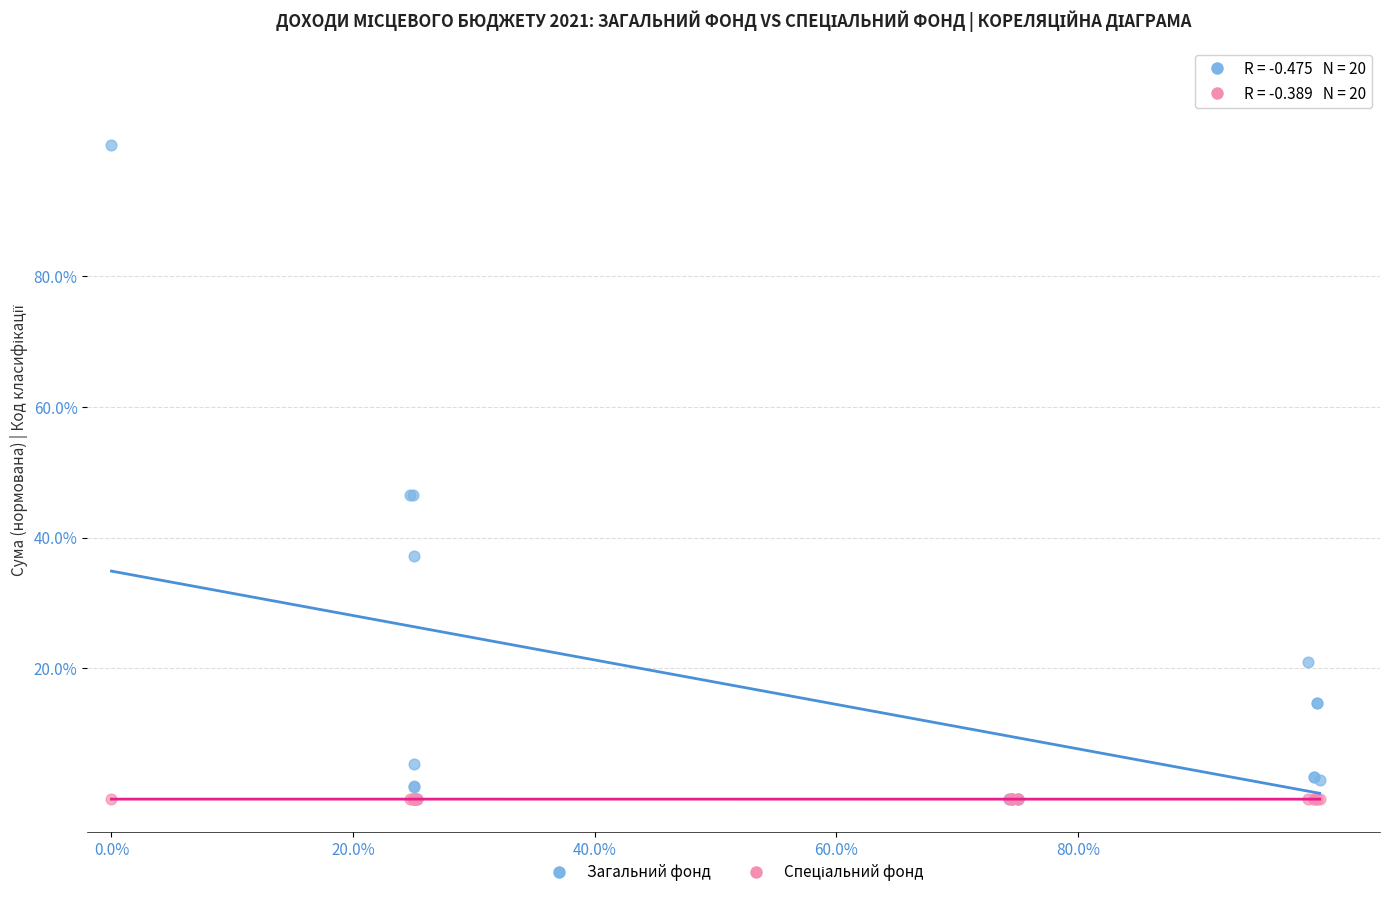

Which series contains the highest Y value?

Загальний фонд